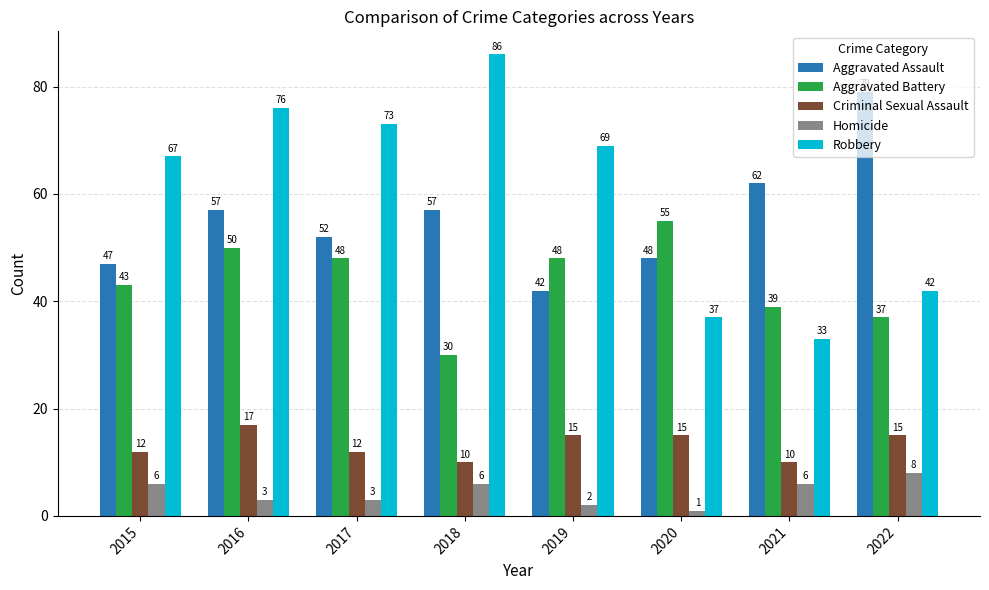

Is it true that Robbery equals 42 at 2022?

True